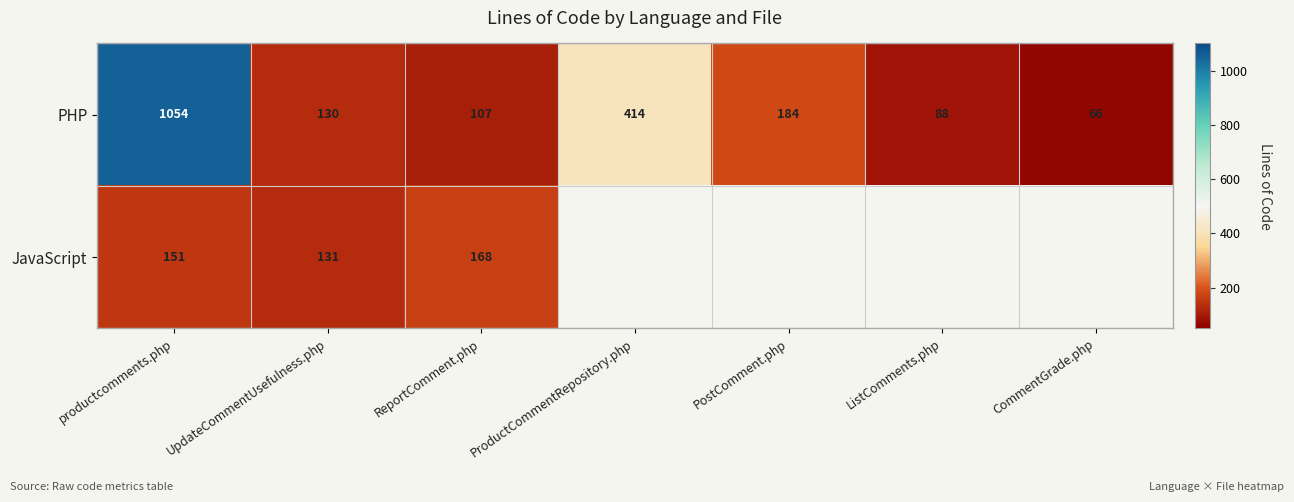

The value of JavaScript at ReportComment.php is 95. True or false?

False